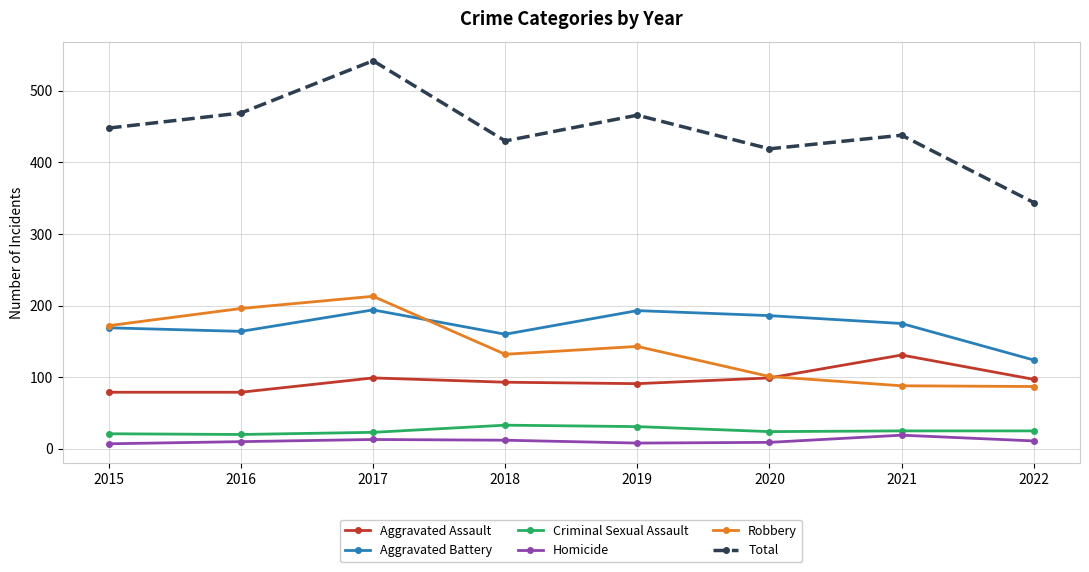

What is the maximum value for Aggravated Assault?

131